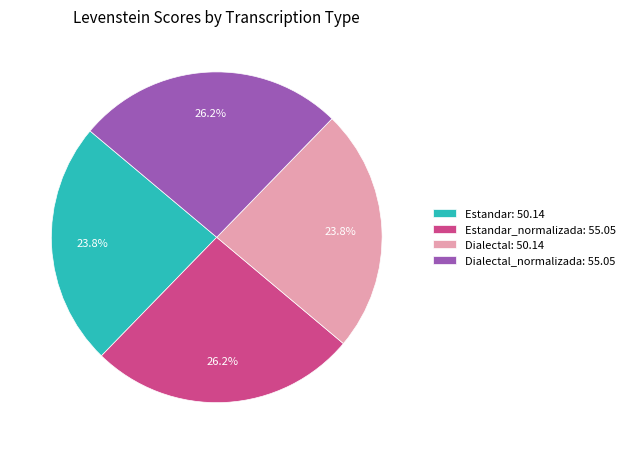

Approximately how many times larger is the value at Dialectal_normalizada: 55.05 compared to Estandar: 50.14?

1.1